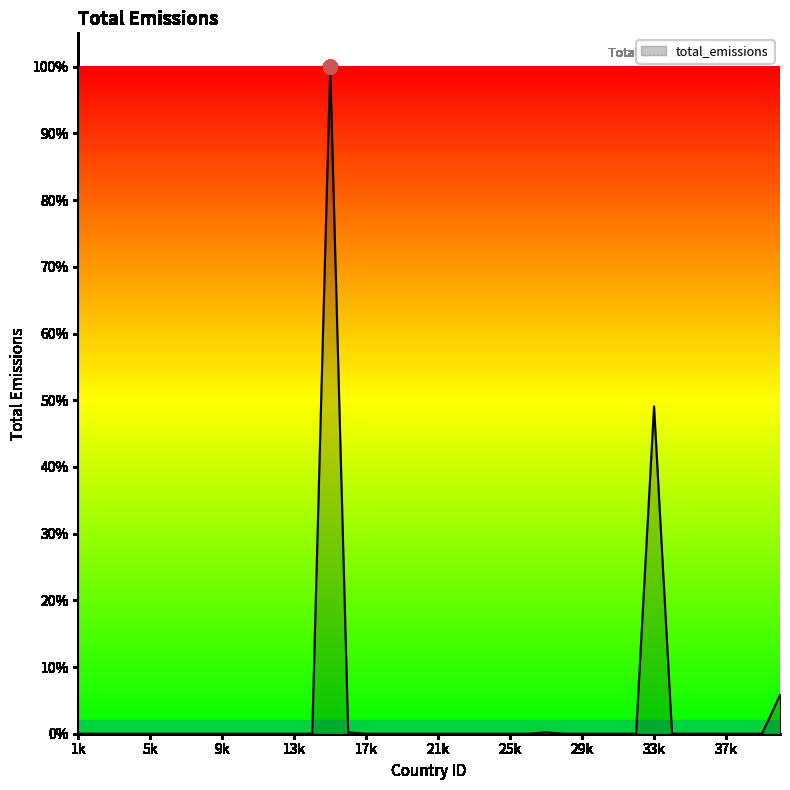

Reading left to right, list all the values displayed in this chart.

0.0	0.0	0.0	0.0	0.0	0.0	0.0	0.0	0.0	0.0	0.0	0.0	0.0	0.0	137621725.4	270293.5	2619.0	0.0	0.0	0.0	0.0	0.0	0.0	0.0	0.0	0.0	281569.6	0.0	0.0	0.0	0.0	0.0	67522866.1	0.0	0.0	6193.8	0.0	0.0	0.0	7969277.4